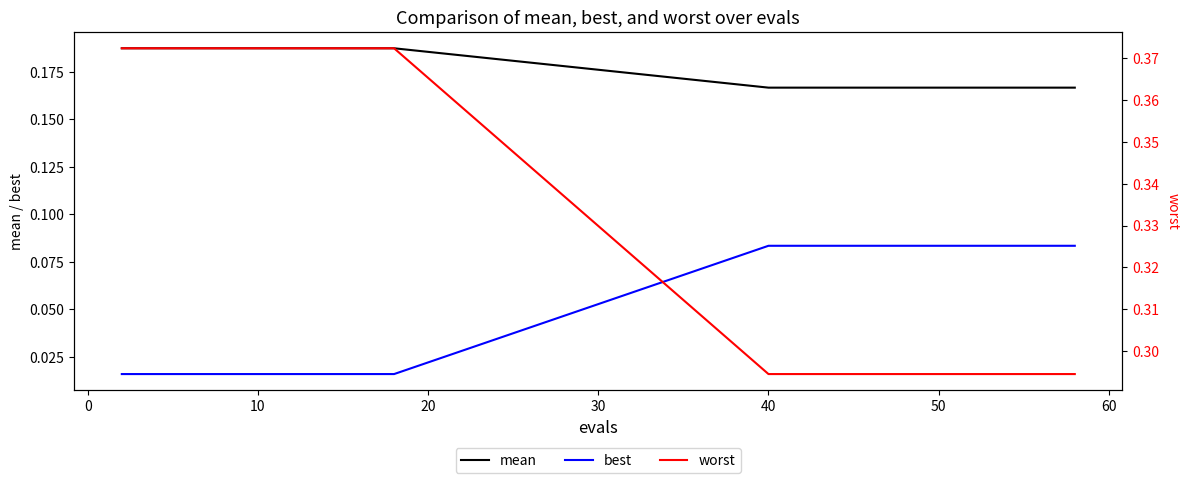

How many lines are shown in the chart?

3